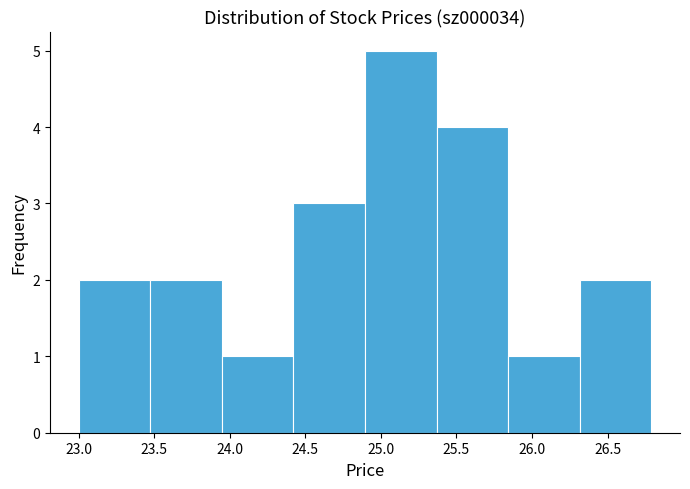

Reading left to right, list every bar in this chart as the range it spans on the x-axis followed by its height. Neither the bar edges nor the heights are printed on the chart, so give them approximately, as read against the axes.

23.00 to 23.45: 2
23.45 to 23.95: 2
23.95 to 24.40: 1
24.40 to 24.90: 3
24.90 to 25.35: 5
25.35 to 25.85: 4
25.85 to 26.30: 1
26.30 to 26.80: 2